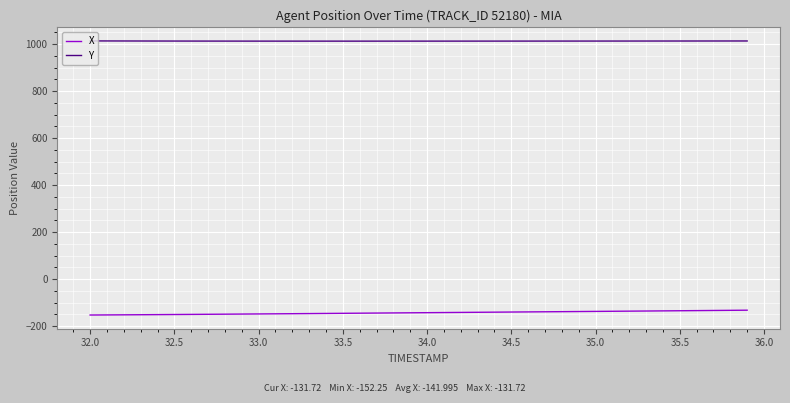

List the series in order of their overall mean, lowest first.

X, Y